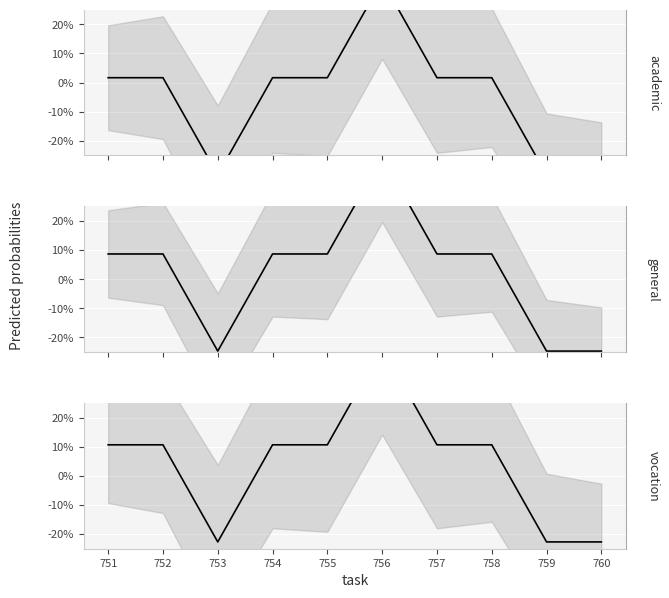

What is the value of the academic point at the 3rd from the left?

-0.3